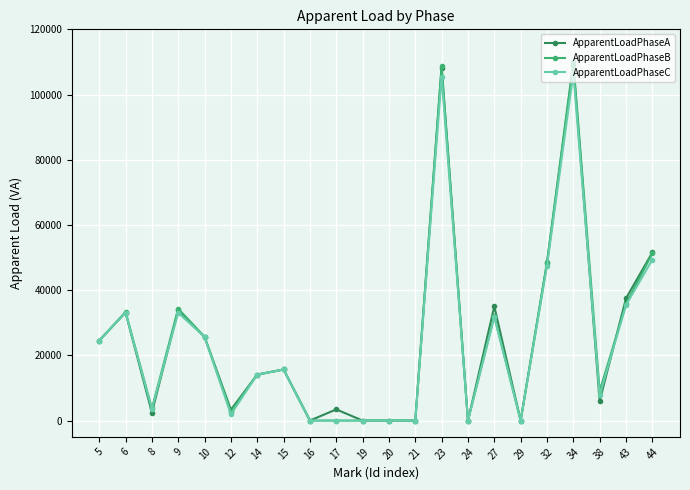

What is the difference between the ApparentLoadPhaseC values at 34 and 24?

106503.1